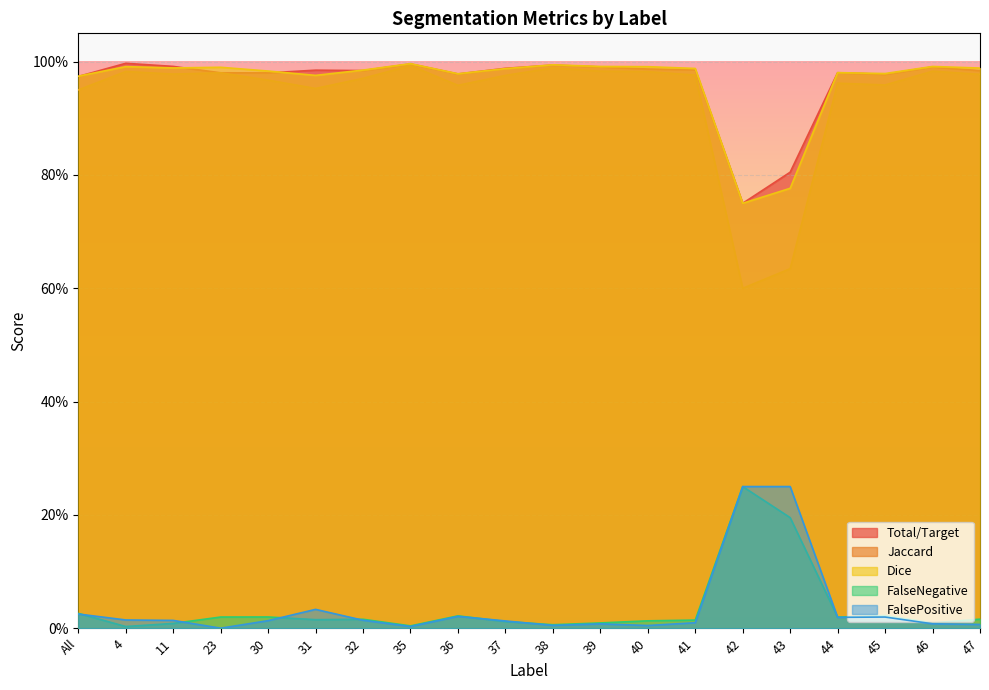

What is the label of the 14th point from the left?

41